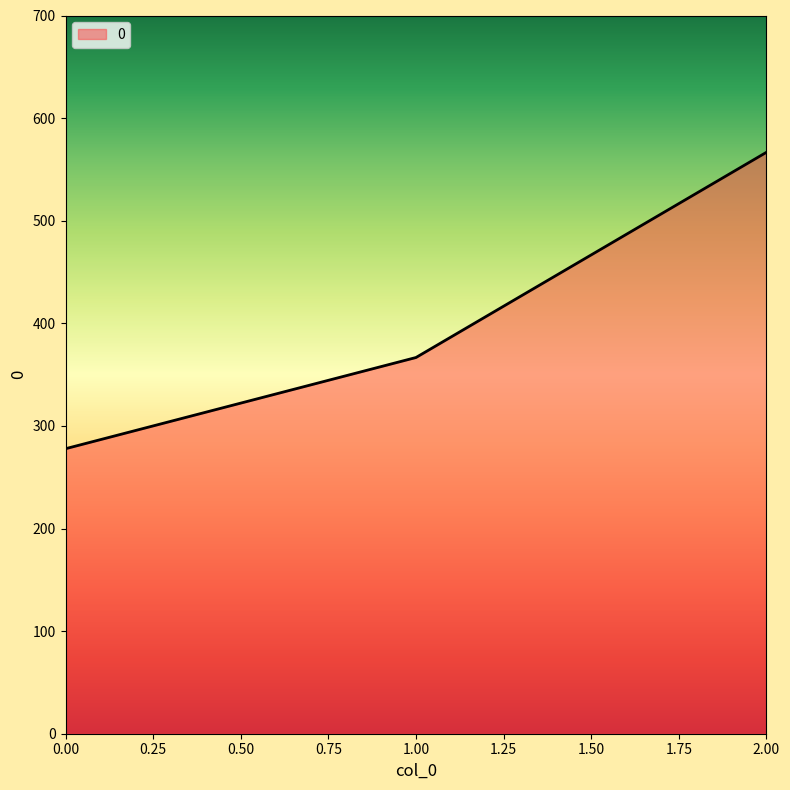

Reading left to right, extract all data points from this chart.

277.8	366.7	566.7